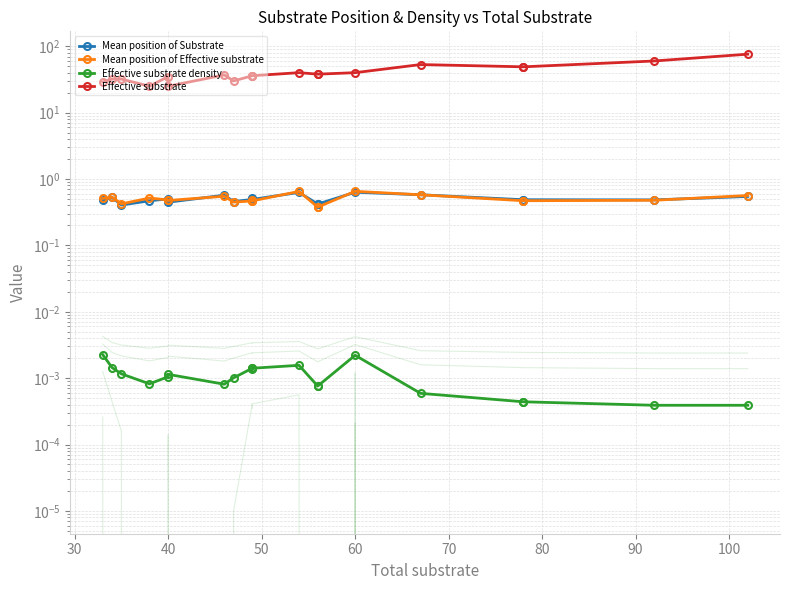

The Effective substrate density series shows 0.0 at 40. True or false?

True